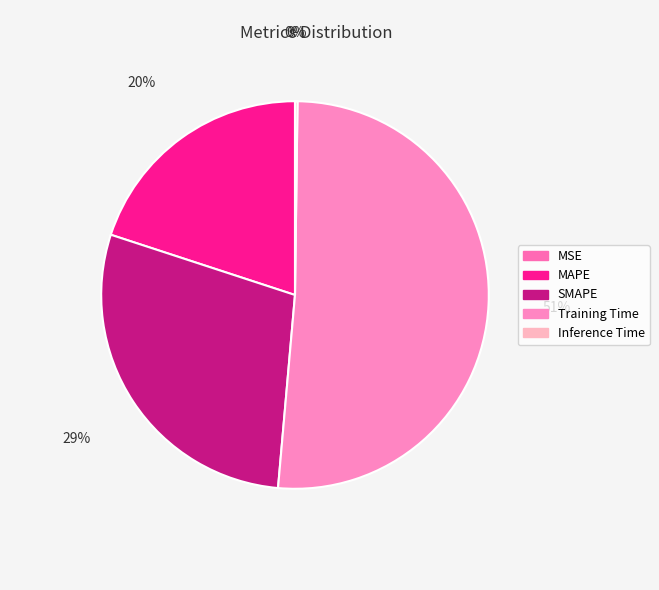

True or false: SMAPE accounts for 23% of the total.

False